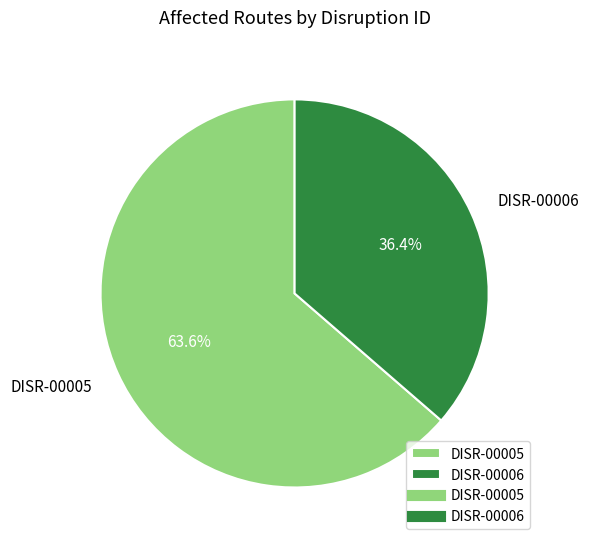

What is the smallest slice in the pie chart?

DISR-00006